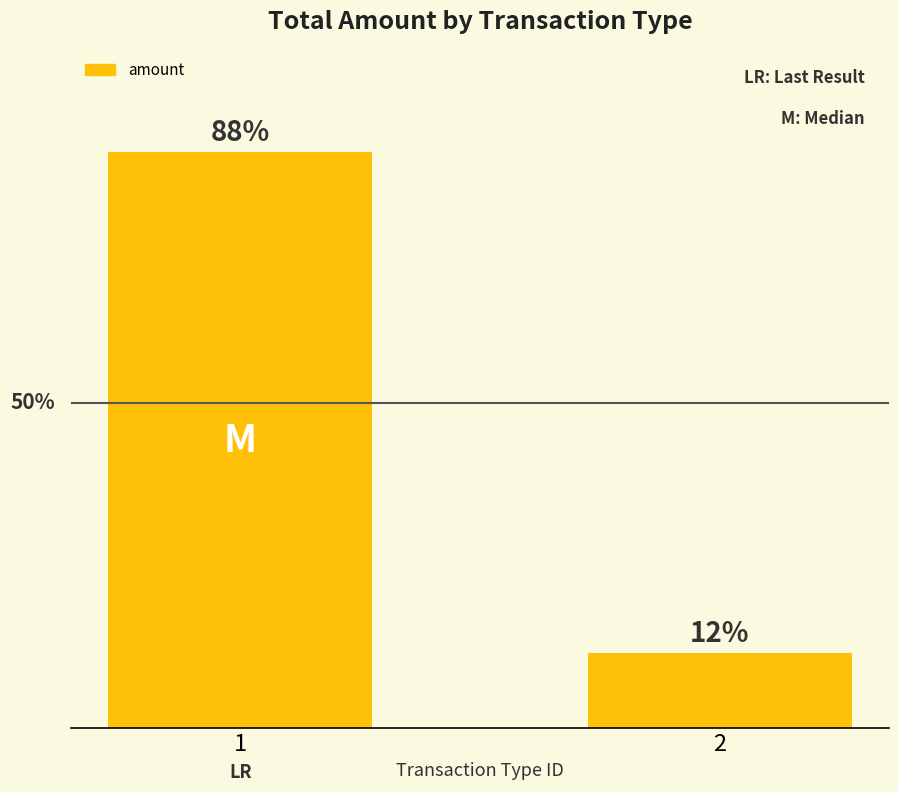

How many values are below 430?

1